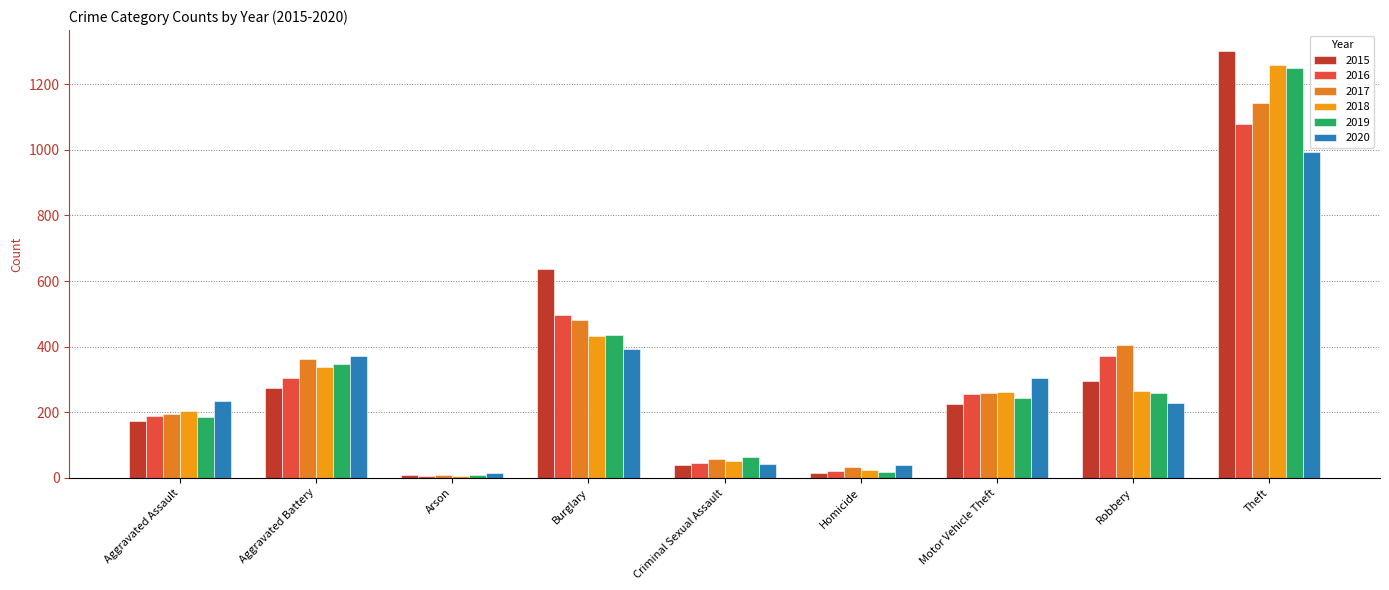

What is the sum of all 2018 values?

2842